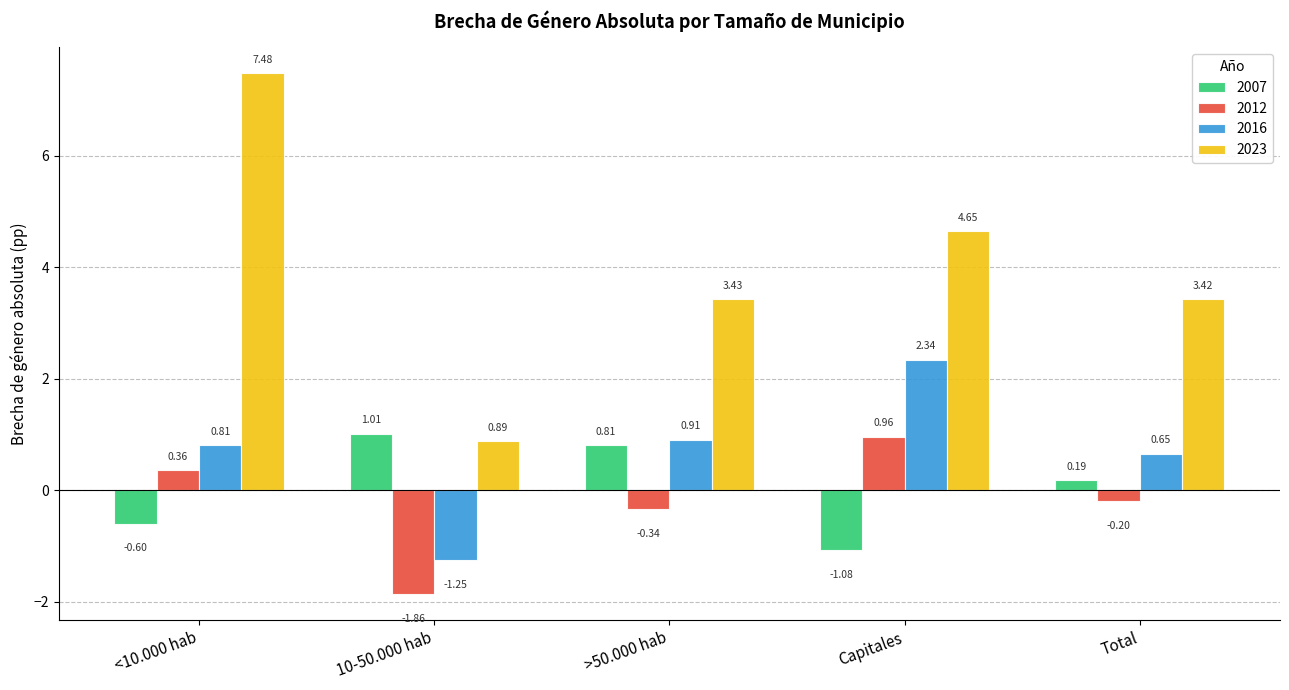

Does the chart contain any negative values?

Yes